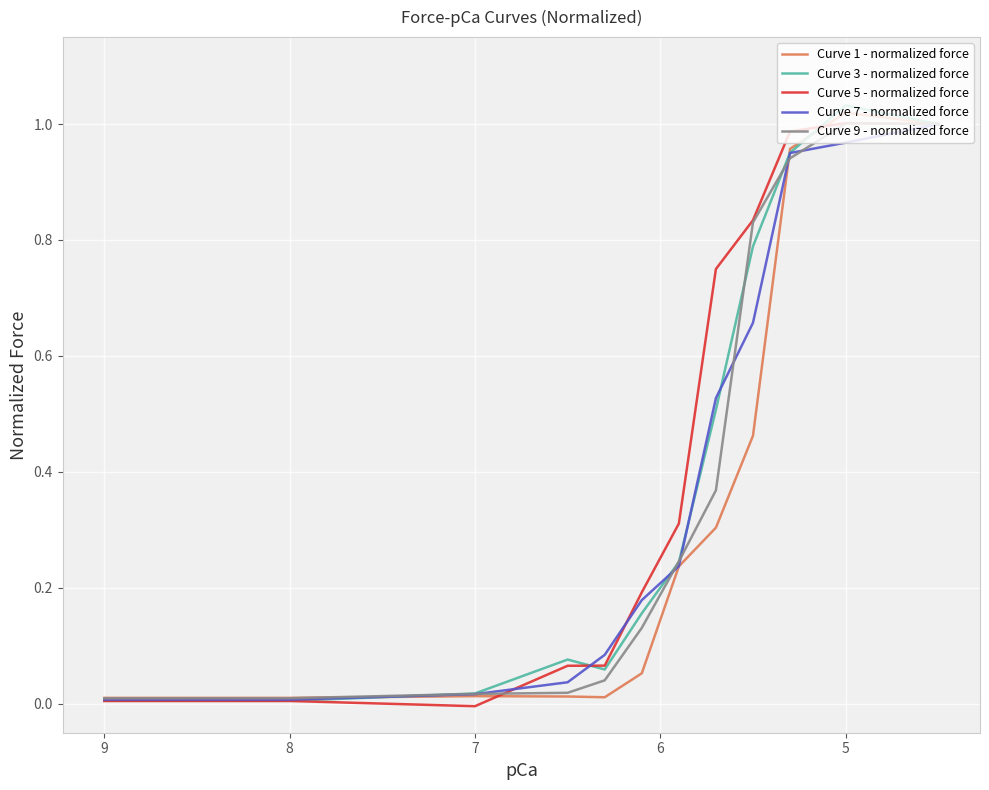

Is it true that Curve 1 - normalized force equals 0.0 at 9?

True